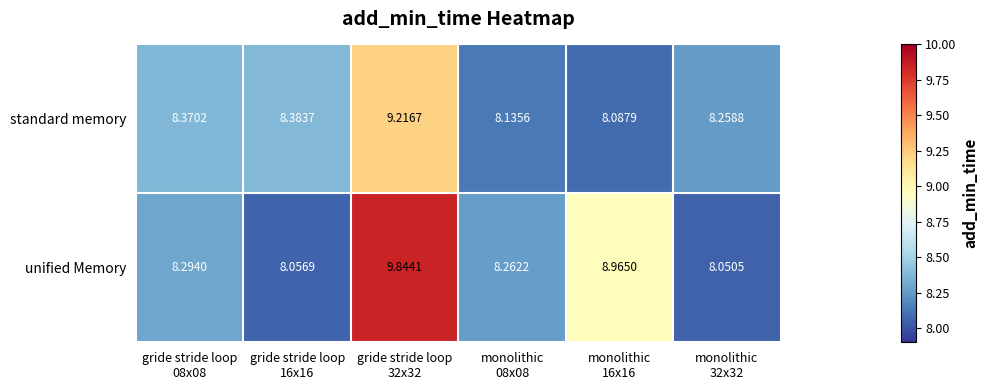

Which series has the widest spread of values?

unified Memory